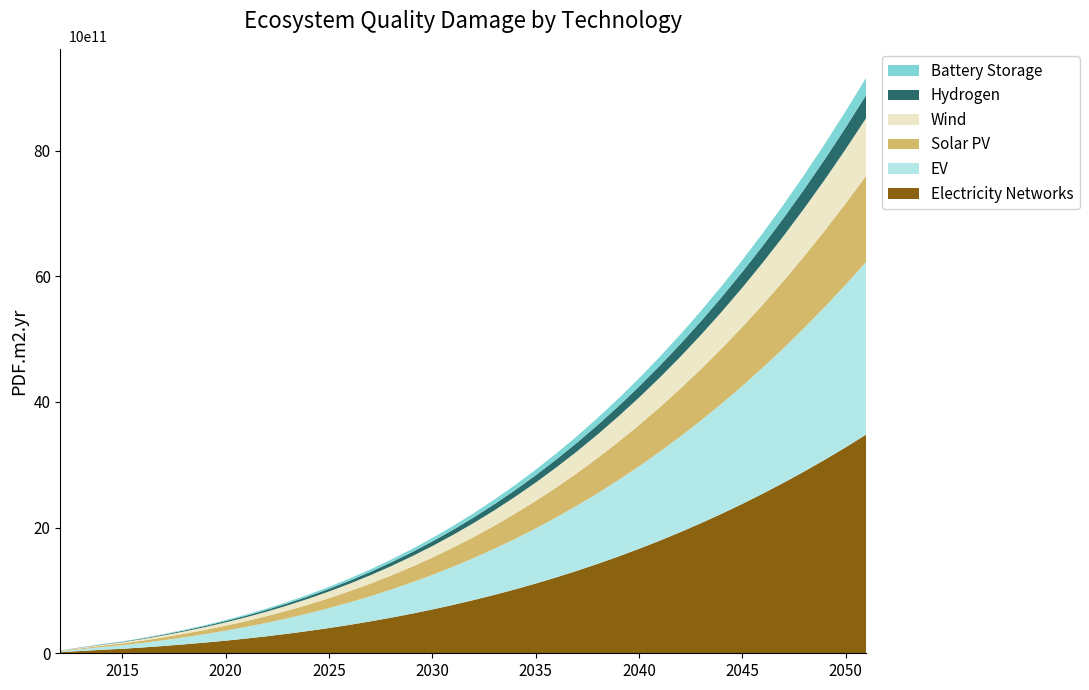

Reading right to left, list all the values displayed in this chart.

2051=9161292490559.5	2050=8623966811276.3	2049=8108500232386.4	2048=7614416772159.1	2047=7141240448863.7	2046=6688495280769.3	2045=6255705286145.1	2044=5842394483260.5	2043=5448086890384.6	2042=5072306525786.7	2041=4714577407736.0	2040=4374423554501.8	2039=4051368984353.2	2038=3744937715559.5	2037=3454653766389.9	2036=3180041155113.6	2035=2920623900000.0	2034=2675926019318.2	2033=2445471531337.4	2032=2228784454326.9	2031=2025388806555.9	2030=1834808606293.7	2029=1656567871809.4	2028=1490190621372.4	2027=1335200873251.8	2026=1191122645716.8	2025=1057479957036.7	2024=933796825480.8	2023=819597269318.2	2022=714405306818.2	2021=617744956250.0	2020=529053693750.0	2019=448612781250.0	2018=374359631250.0	2017=306294243750.0	2016=244416618750.0	2015=188726756250.0	2014=145412418750.0	2013=95910318750.0	2012=46408218750.0